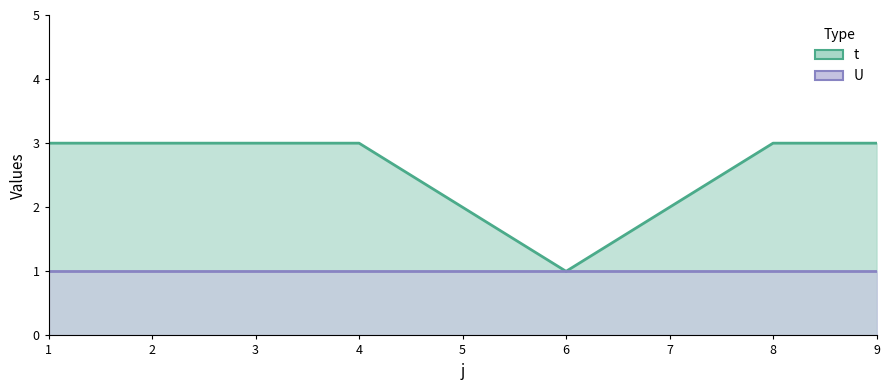

At which label is the value closest to 2?

5